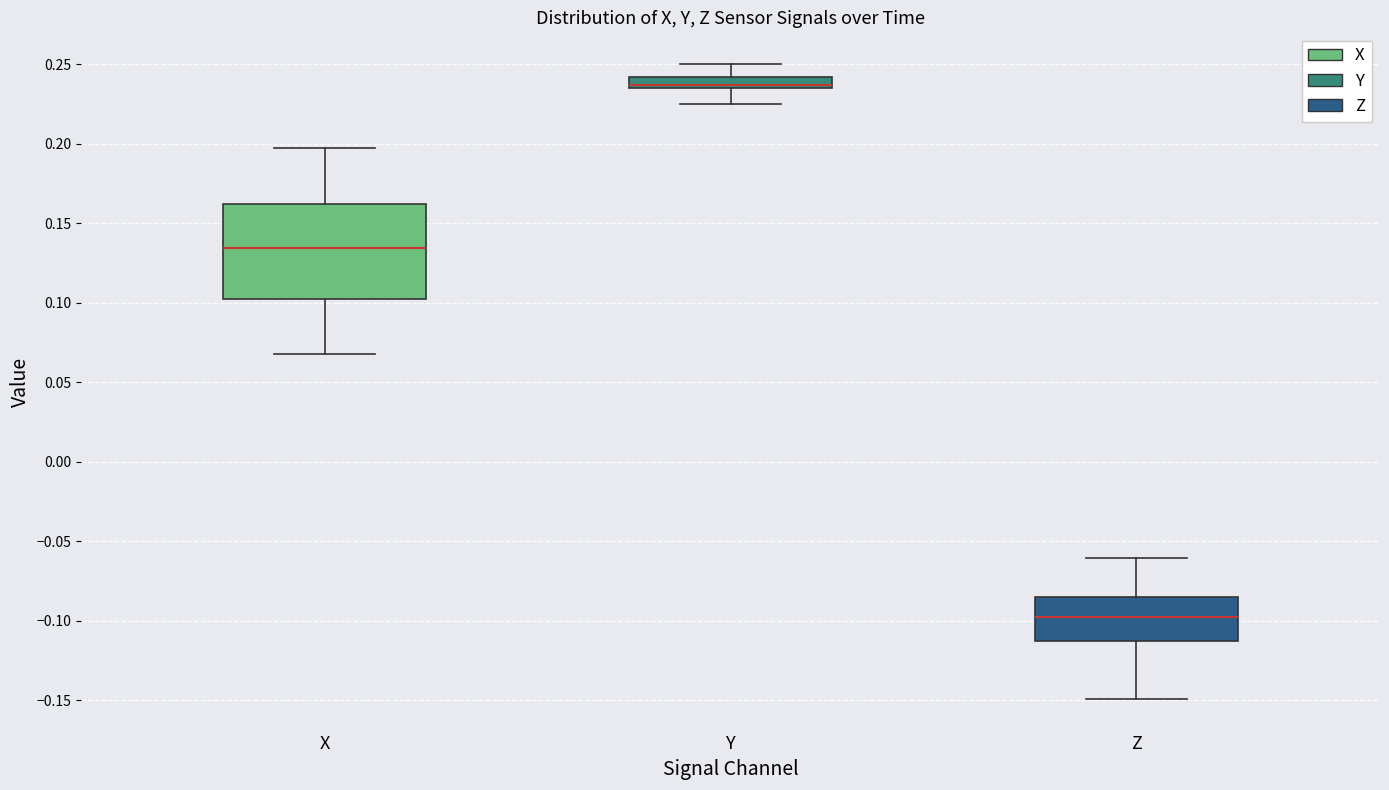

Which box has the highest median line?

Y